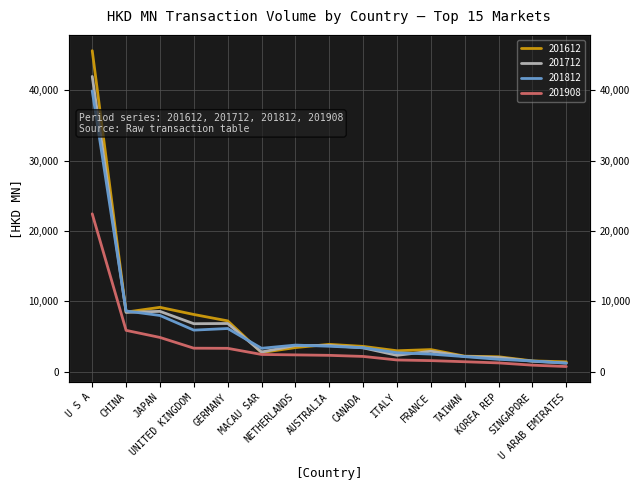

How many data points does each series have?

15